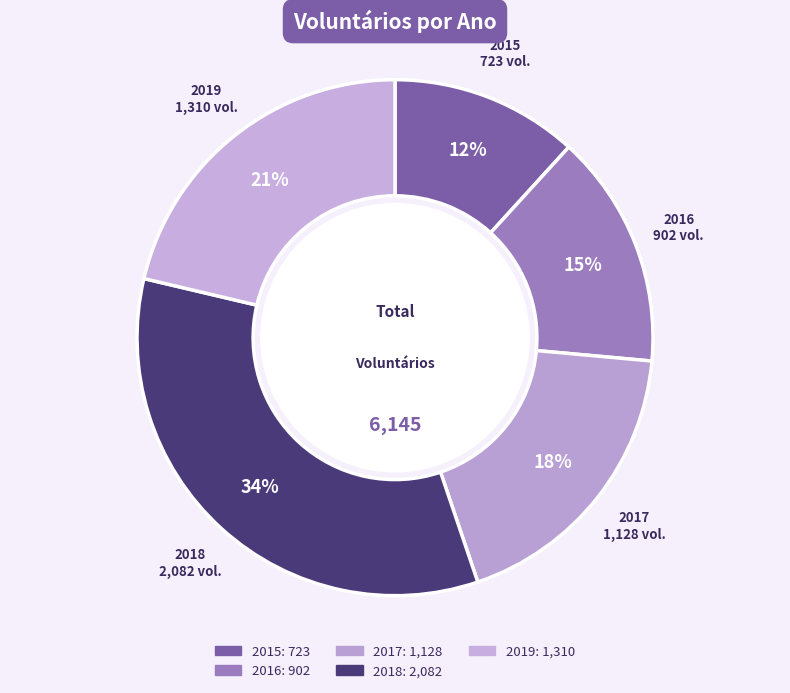

What is the largest slice in the pie chart?

2018